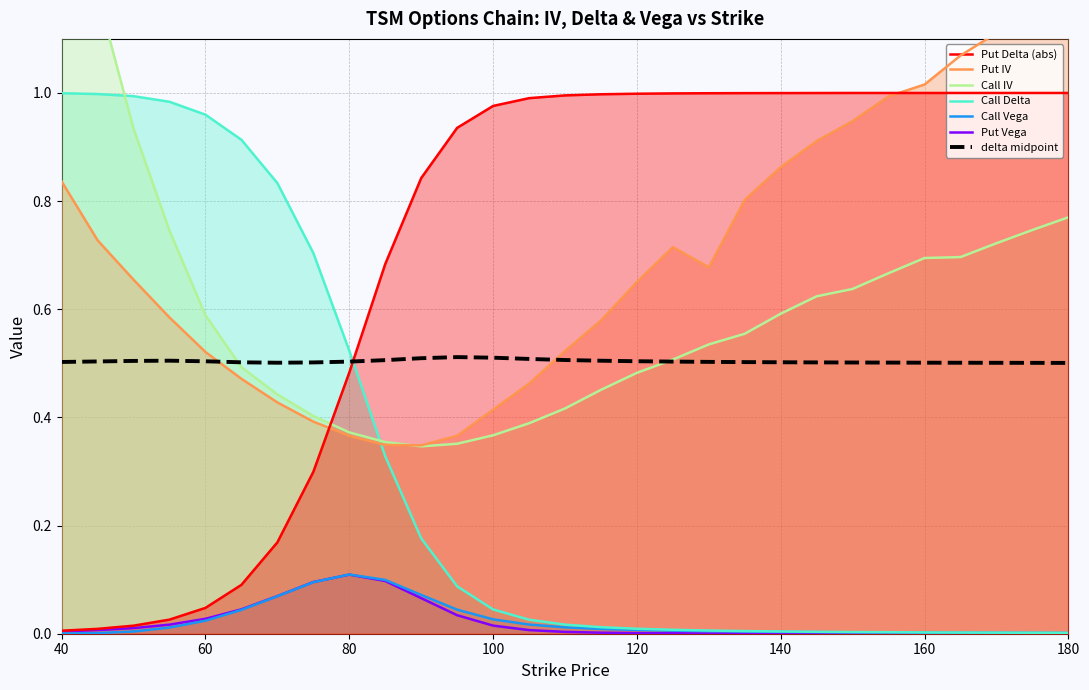

What is the difference between the maximum and minimum values in the Put Vega series?

0.1